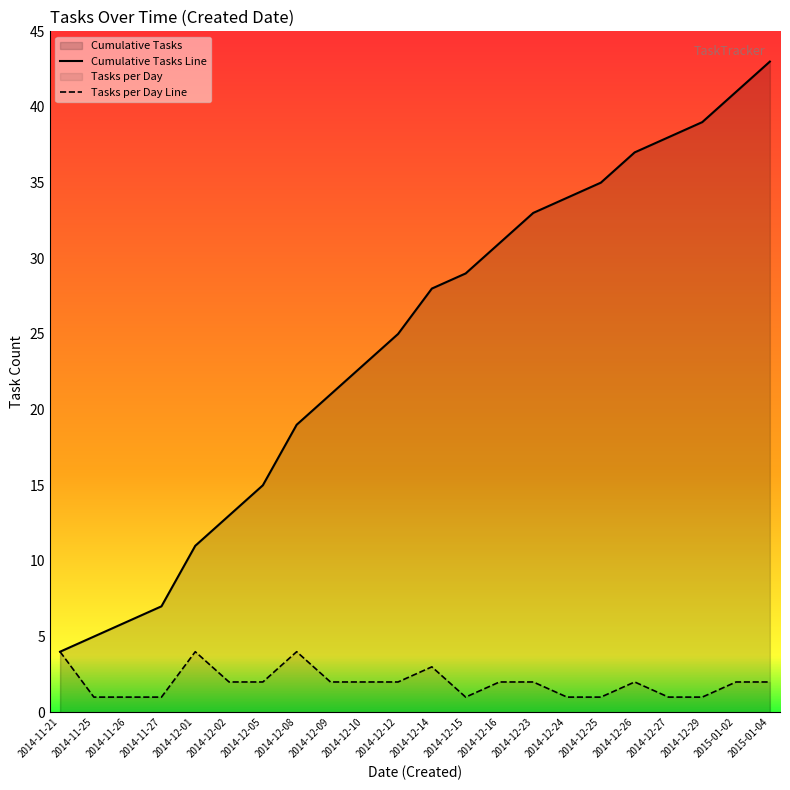

What is the difference between the second highest and minimum values in the Tasks per Day Line series?

3